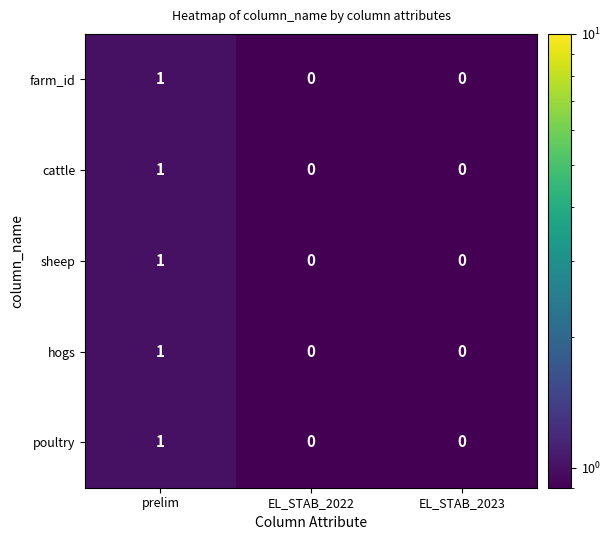

Is it true that sheep equals 2 at prelim?

False